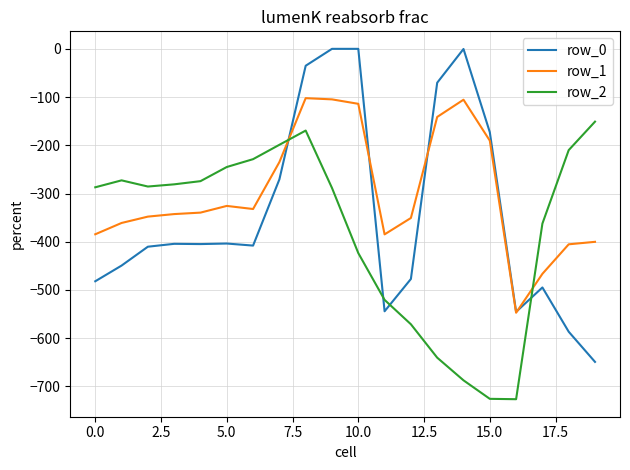

True or false: row_1 and row_0 cross at least once.

True